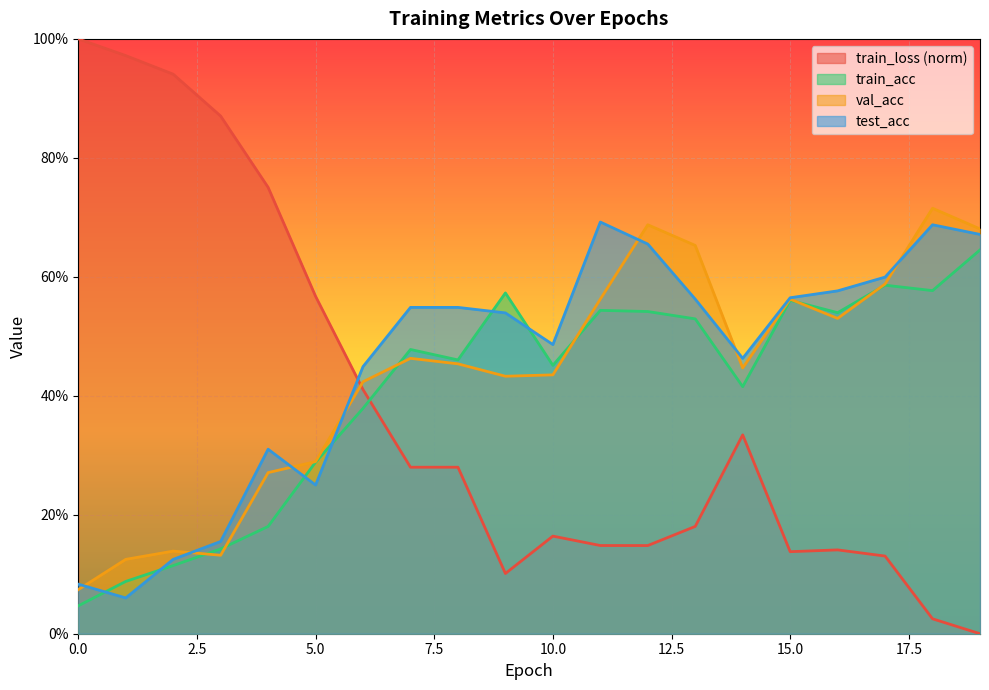

Reading left to right, list all the values displayed in this chart.

train_loss: 0=1.0	1=1.0	2=0.9	3=0.9	4=0.8	5=0.6	6=0.4	7=0.3	8=0.3	9=0.1	10=0.2	11=0.1	12=0.1	13=0.2	14=0.3	15=0.1	16=0.1	17=0.1	18=0.0	19=0.0
train_acc: 0=0.0	1=0.1	2=0.1	3=0.1	4=0.2	5=0.3	6=0.4	7=0.5	8=0.5	9=0.6	10=0.5	11=0.5	12=0.5	13=0.5	14=0.4	15=0.6	16=0.5	17=0.6	18=0.6	19=0.6
val_acc: 0=0.1	1=0.1	2=0.1	3=0.1	4=0.3	5=0.3	6=0.4	7=0.5	8=0.5	9=0.4	10=0.4	11=0.6	12=0.7	13=0.7	14=0.4	15=0.6	16=0.5	17=0.6	18=0.7	19=0.7
test_acc: 0=0.1	1=0.1	2=0.1	3=0.2	4=0.3	5=0.2	6=0.4	7=0.5	8=0.5	9=0.5	10=0.5	11=0.7	12=0.7	13=0.6	14=0.5	15=0.6	16=0.6	17=0.6	18=0.7	19=0.7